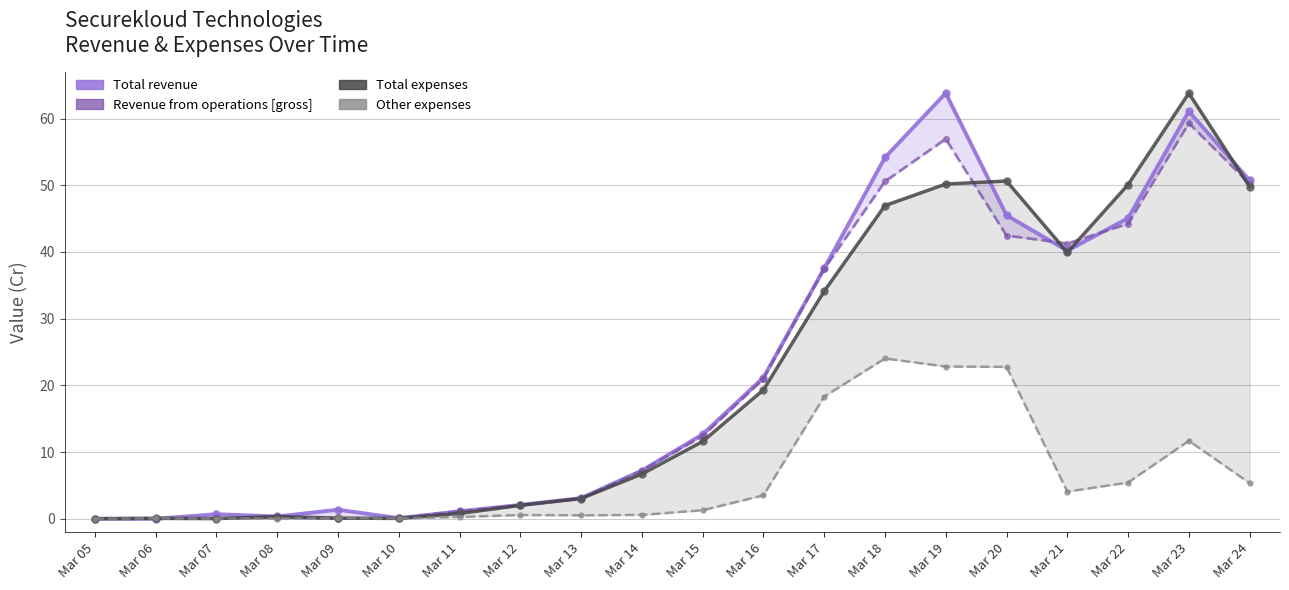

What is the sum of the Revenue from operations [gross] values at Mar 21 and Mar 12?

43.3